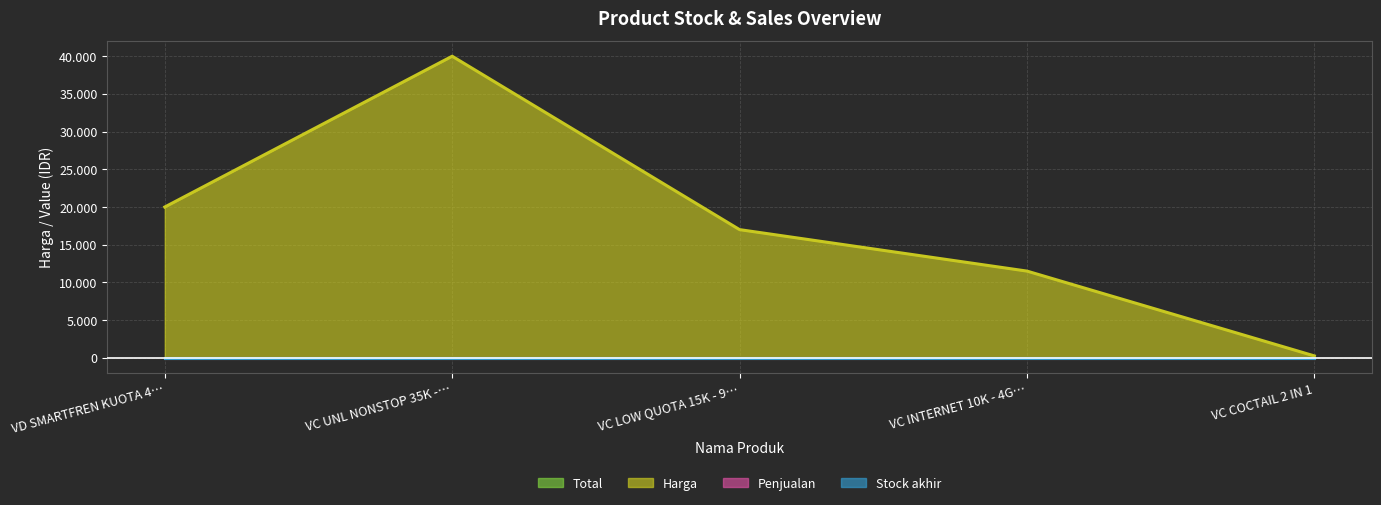

What position from the right is VD SMARTFREN KUOTA 4GB?

5